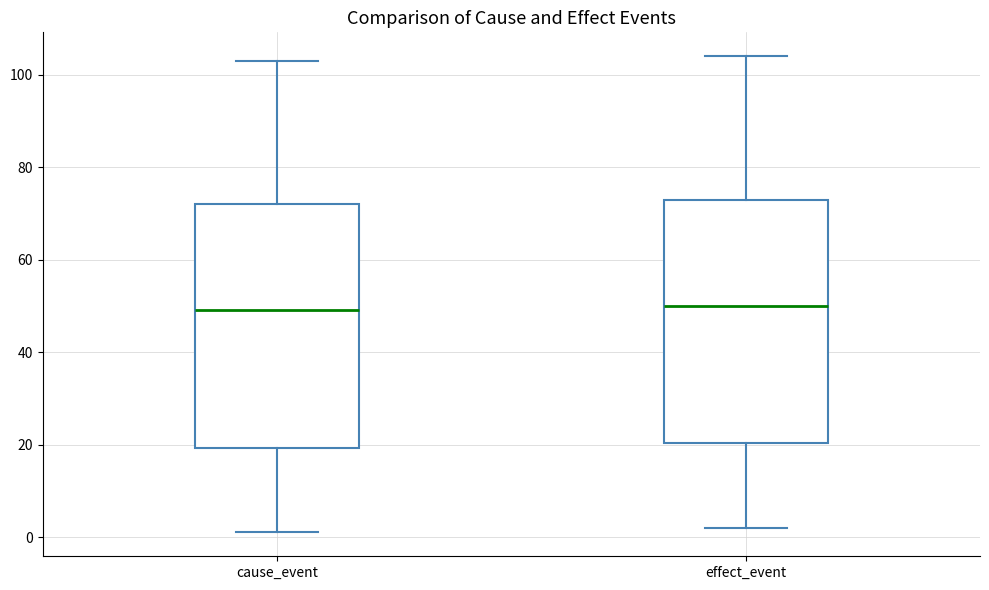

Reading left to right, read every box against the y-axis: the position of its median line, the range the box covers, and the ends of its whiskers. The values are not printed on the chart, so give them approximately, as read against the axis.

cause_event: median 50, box 20 to 72, whiskers 2 to 104
effect_event: median 50, box 20 to 74, whiskers 2 to 104